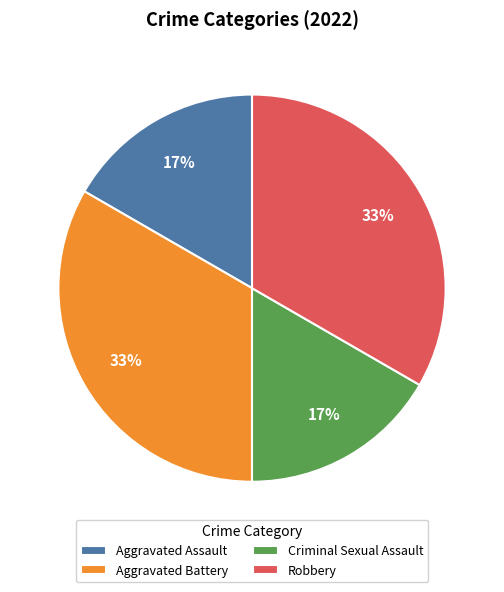

The Aggravated Assault slice represents 11% of the pie. True or false?

False